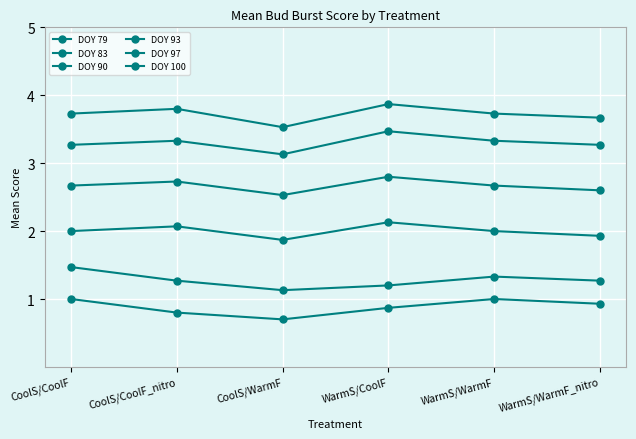

Count the number of data series in this chart.

6